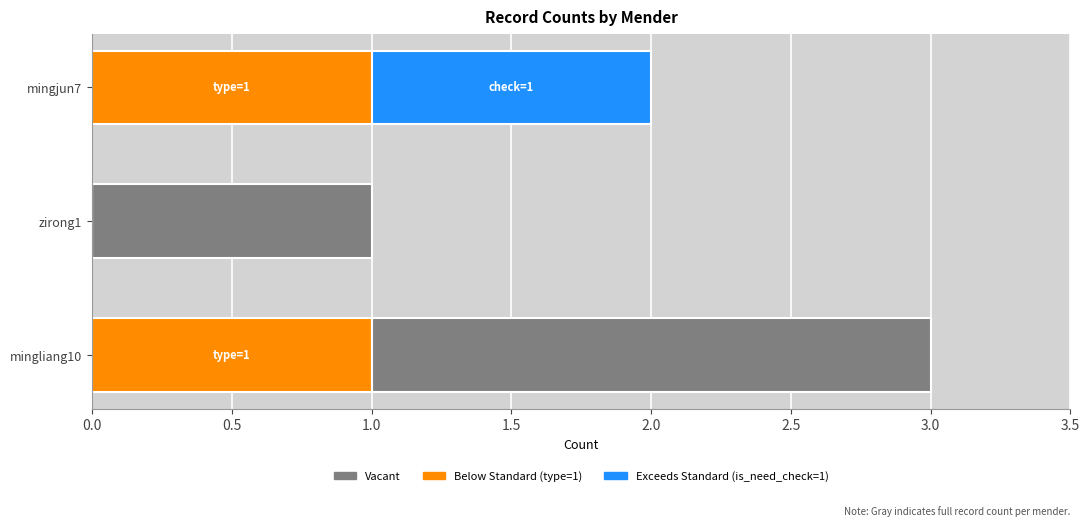

Rank the series by their maximum value, from lowest to highest.

Below Standard (type=1), Exceeds Standard (is_need_check=1), Vacant